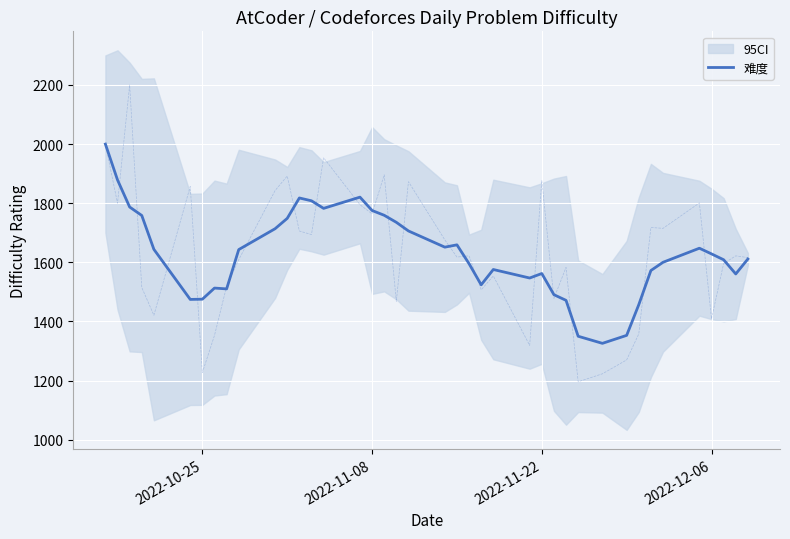

Count the number of data series in this chart.

1